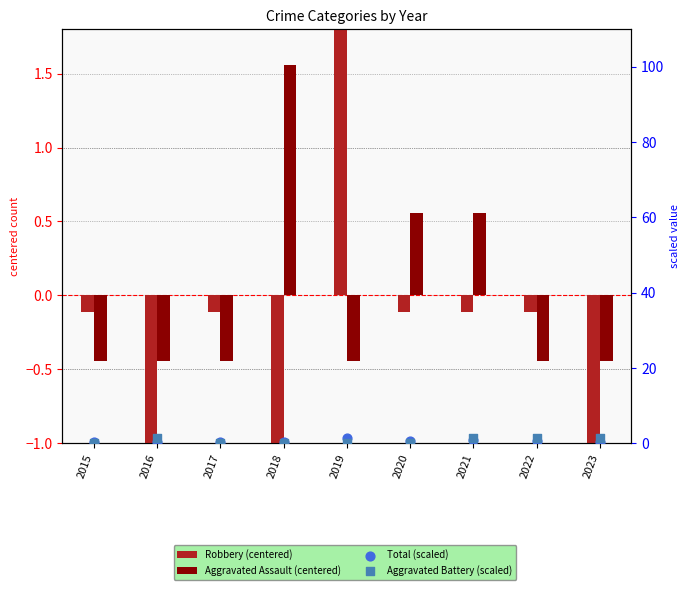

What is the total value across all series at 2015?

-0.1